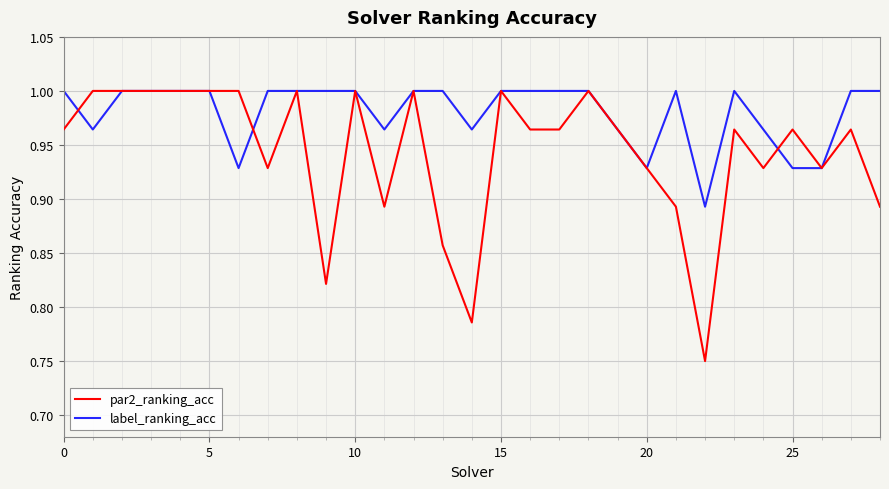

Which series has the largest range (max minus min)?

par2_ranking_acc